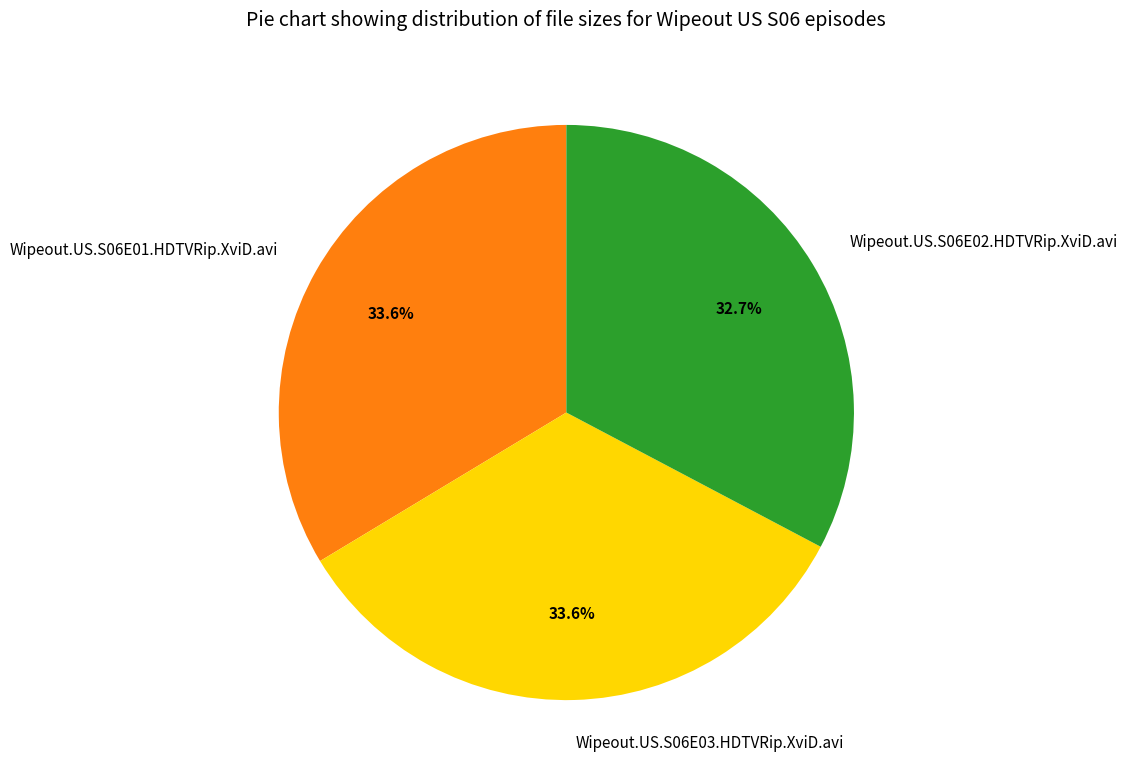

Combined, do Wipeout.US.S06E03.HDTVRip.XviD.avi and Wipeout.US.S06E02.HDTVRip.XviD.avi account for over 50%?

Yes